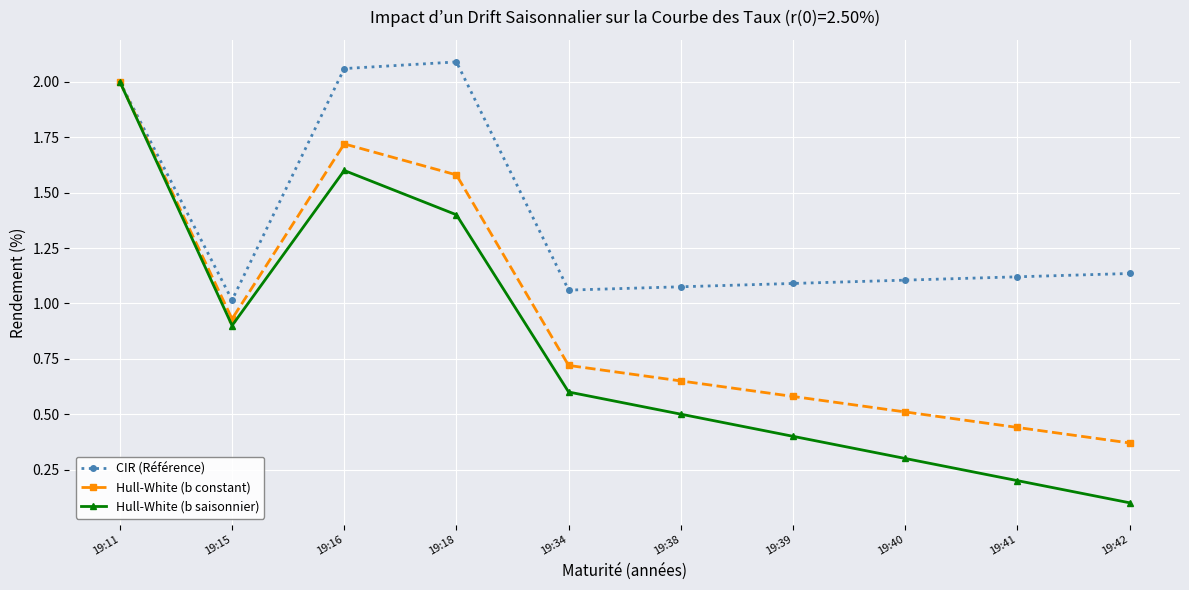

At which category is the sum across all series the highest?

19:11